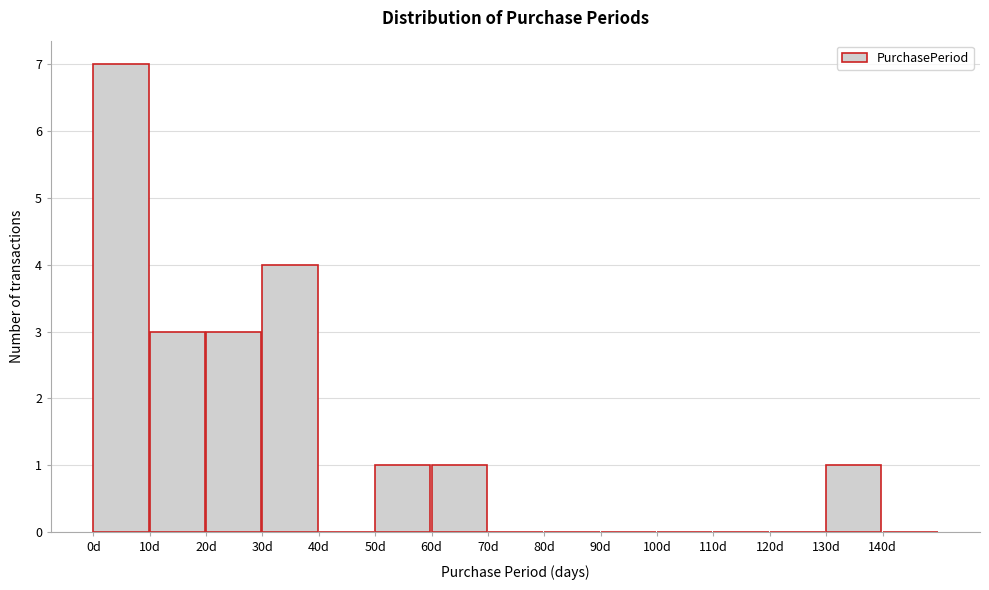

Which range on the x-axis has the tallest bar?

0 to 10